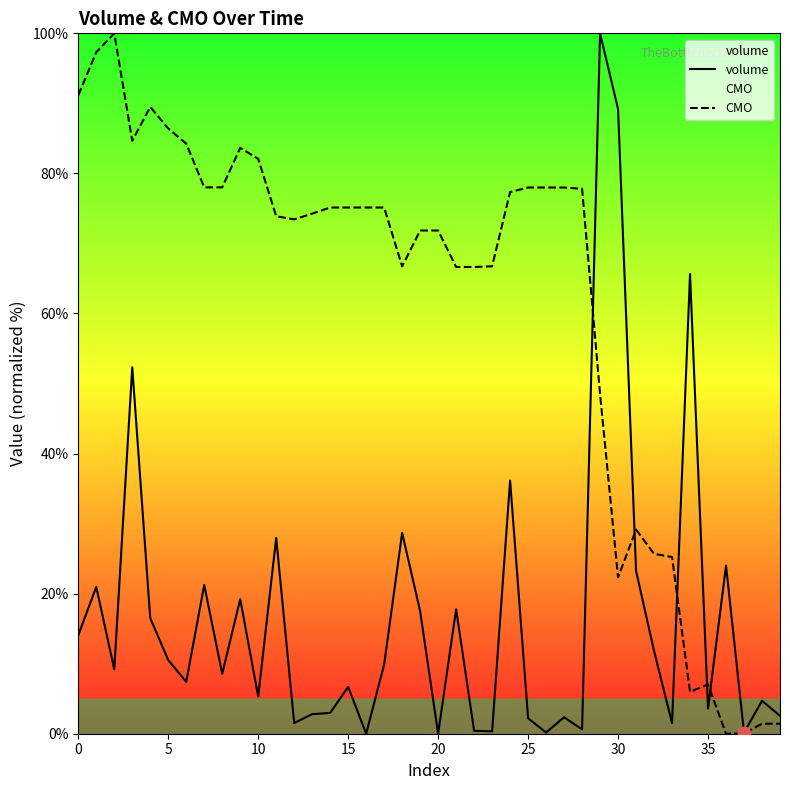

Which series contains the lowest Y value?

volume